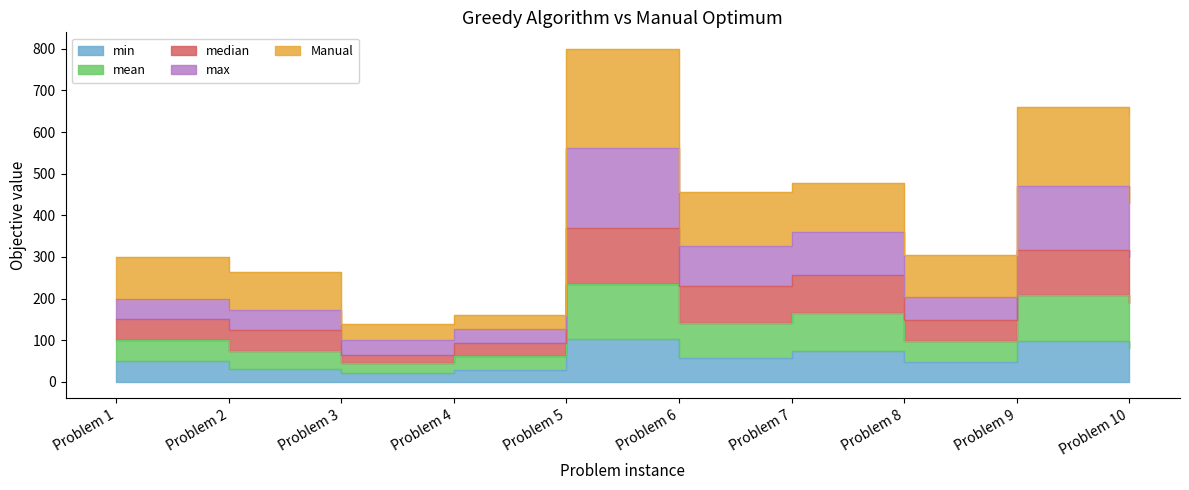

True or false: max and min intersect in this chart.

False